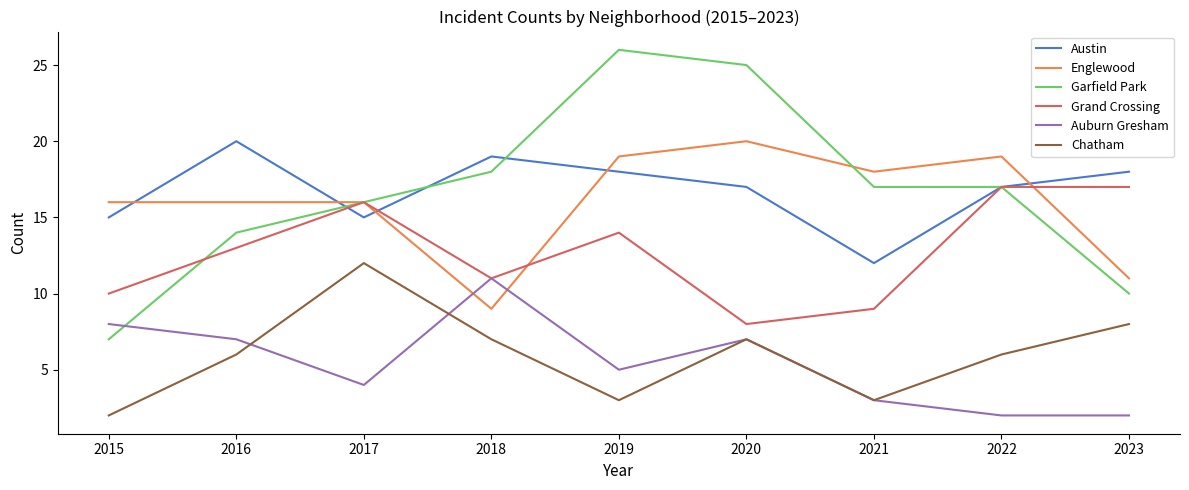

What is the total value across all series at 2016?

76